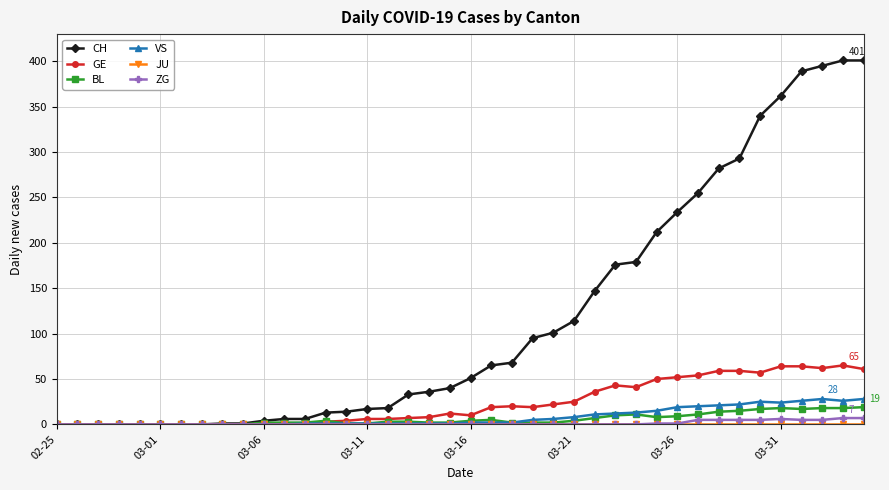

Is this an area chart (filled region under the line)?

No